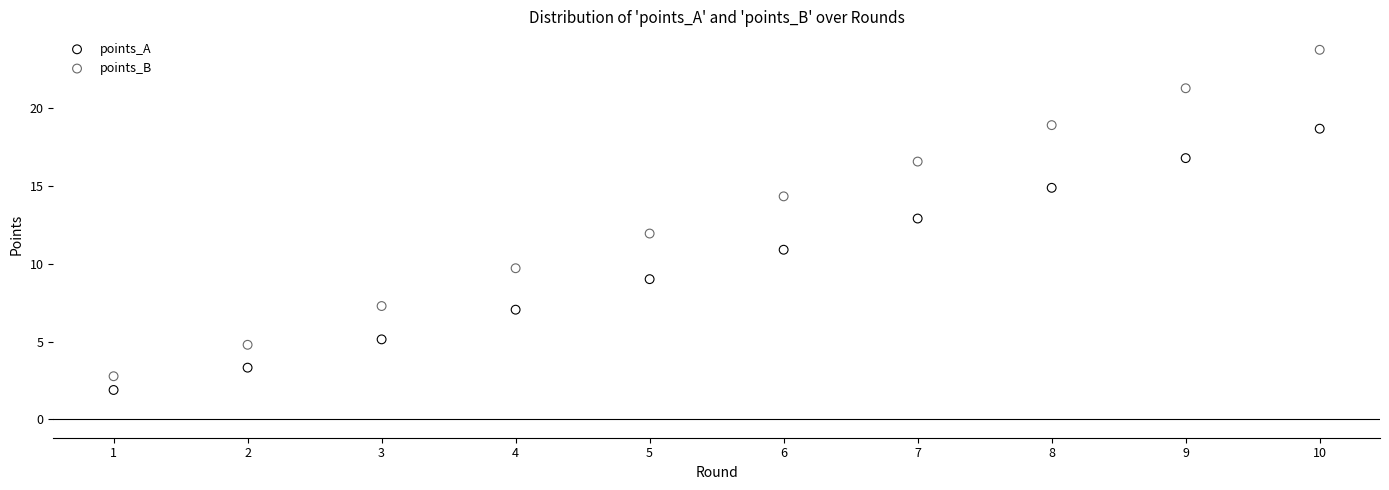

What are all the series names shown in the legend?

points_A, points_B